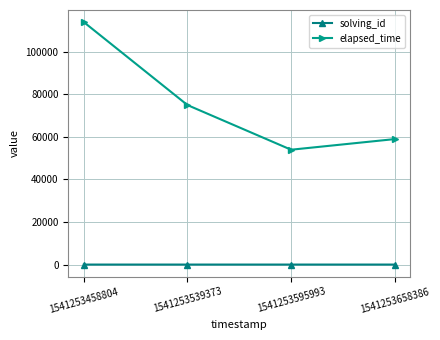

What is the difference between the highest and lowest values at 1541253658386?

58996